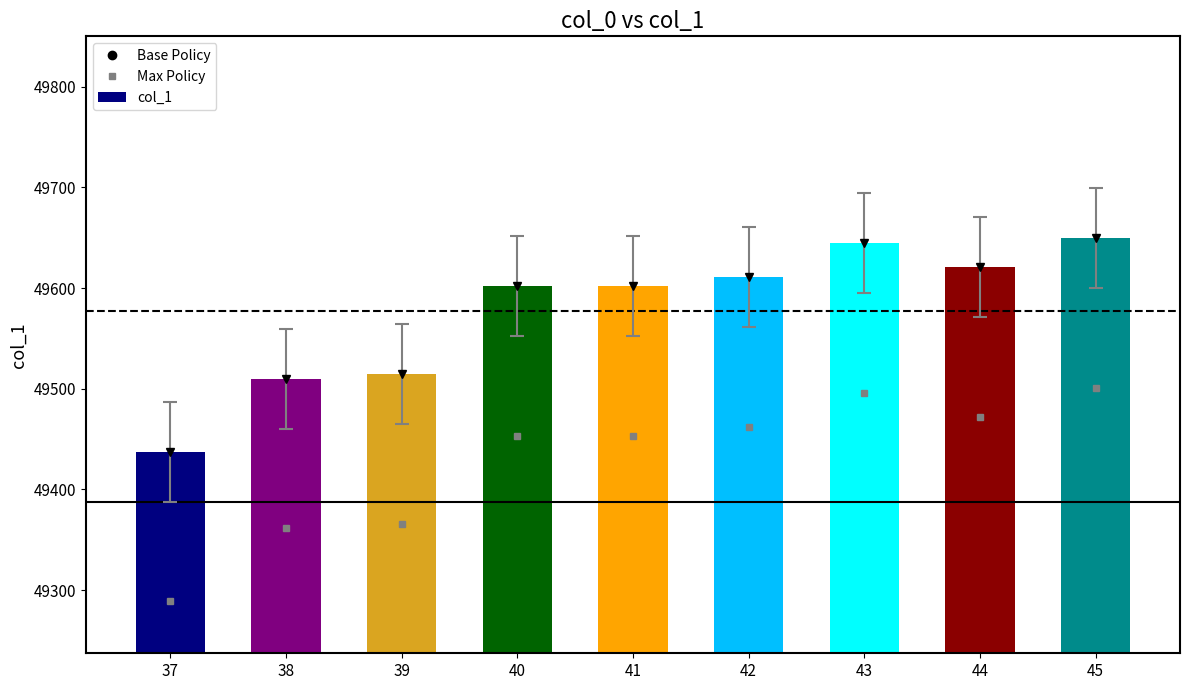

Is the value of Max Policy at 39 greater than the value of Base Policy at 40?

No